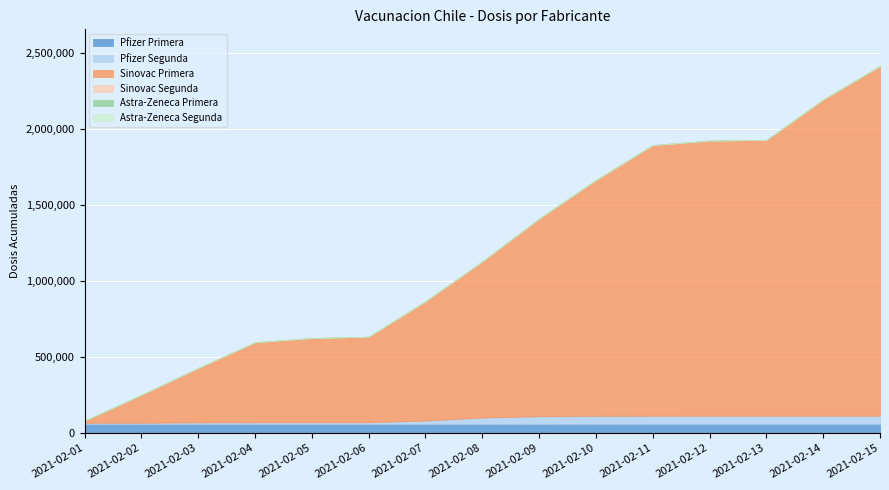

What is the total value across all series at 2021-02-12?

1922390